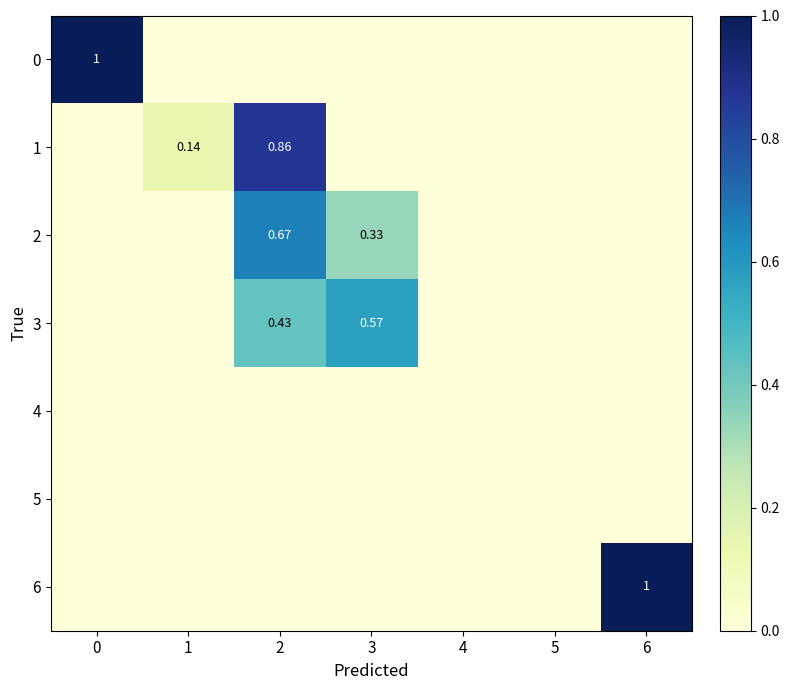

What is the difference between the maximum and minimum values in the 6 series?

1.0